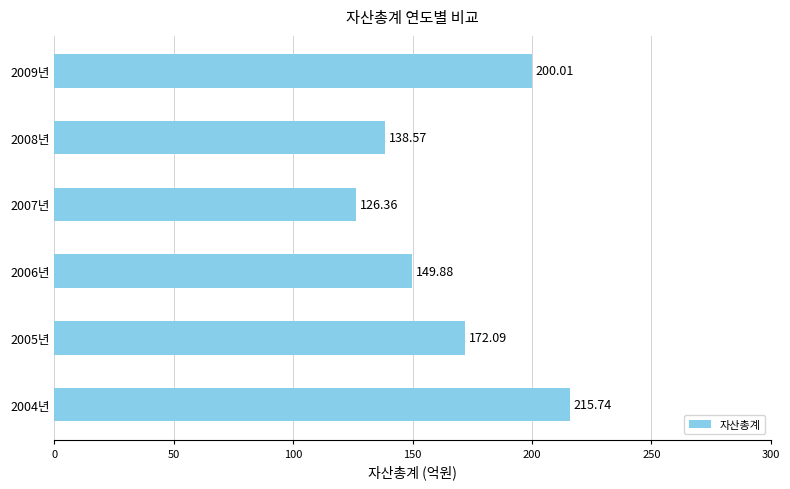

What is the sum of the values at 2005년 and 2004년?

387.8